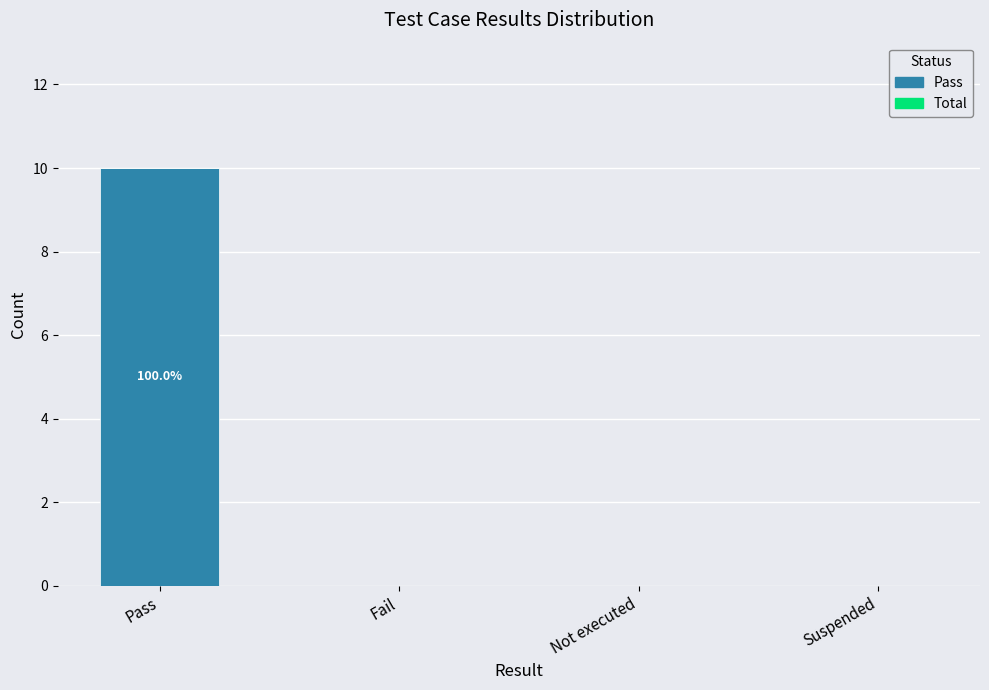

What is the sum of the values at Not executed and Pass?

10